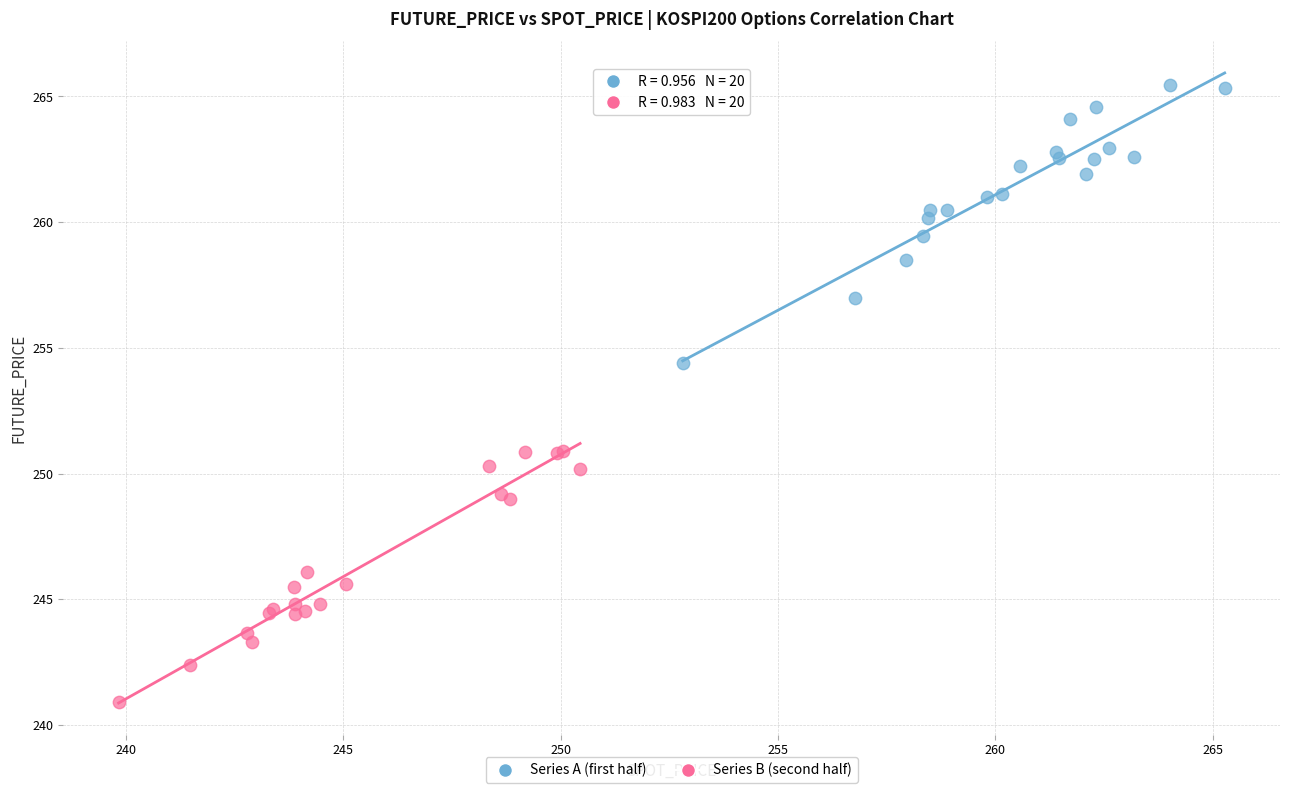

Which series reaches the maximum Y coordinate?

Series A (first half)